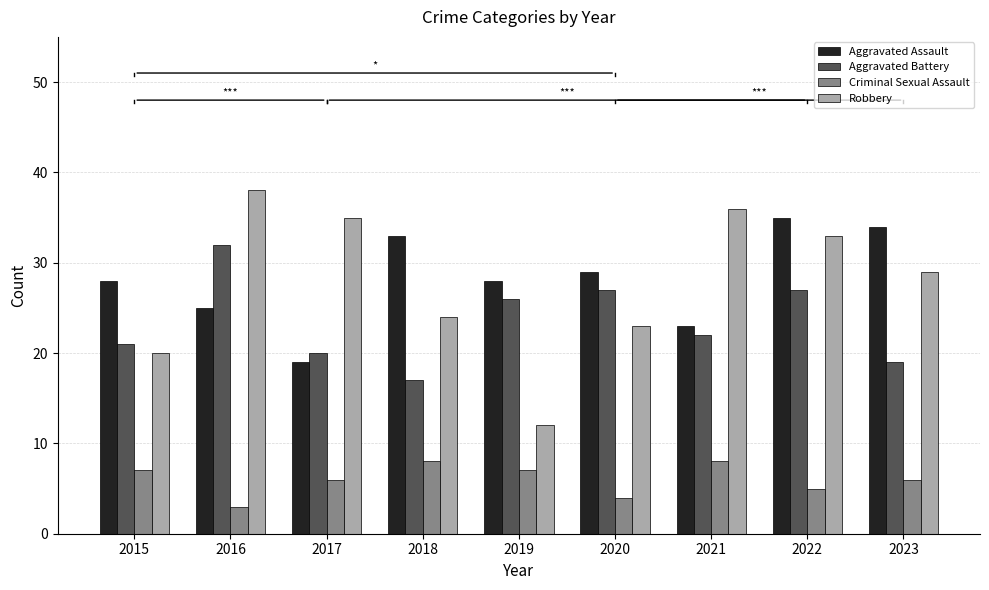

At which category does the chart reach its minimum across all series?

2016